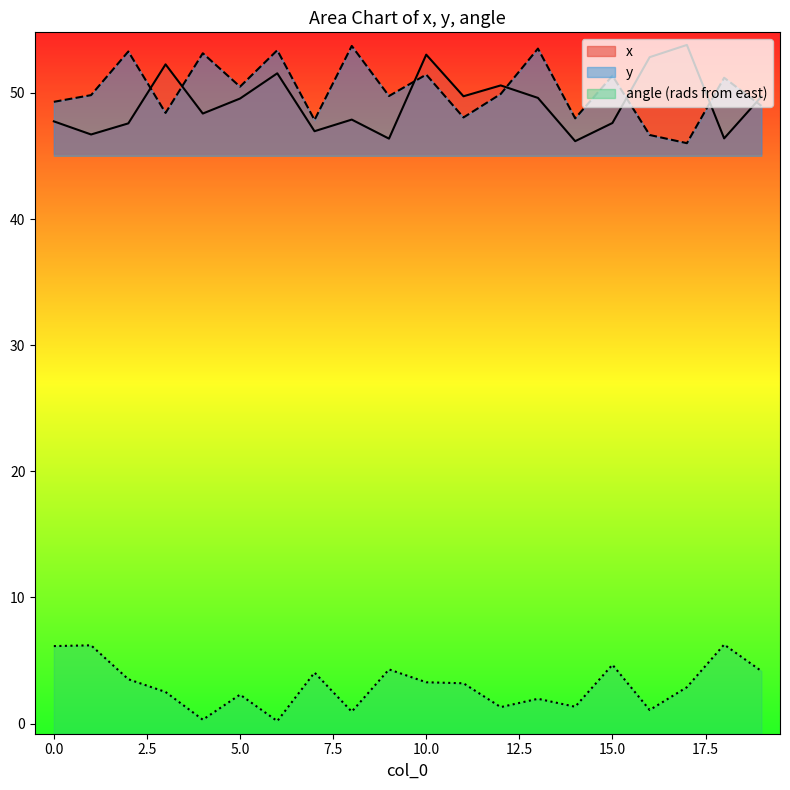

True or false: angle (rads from east) and x intersect in this chart.

False